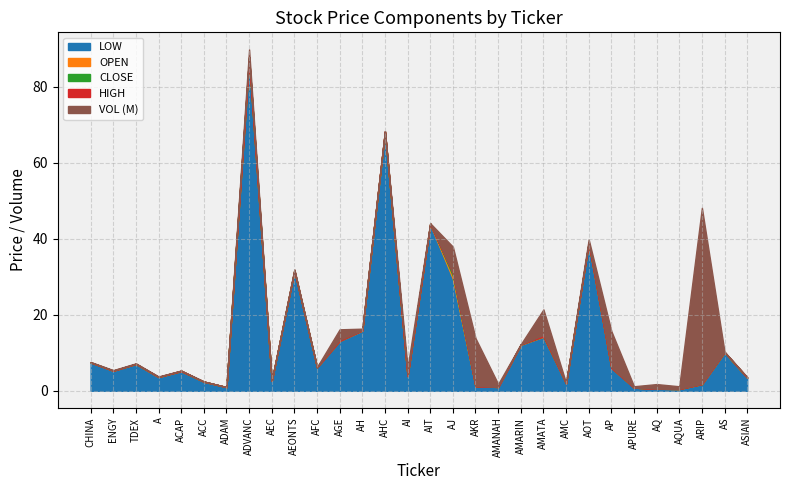

What are all the series names shown in the legend?

CLOSE, OPEN, HIGH, LOW, VOL